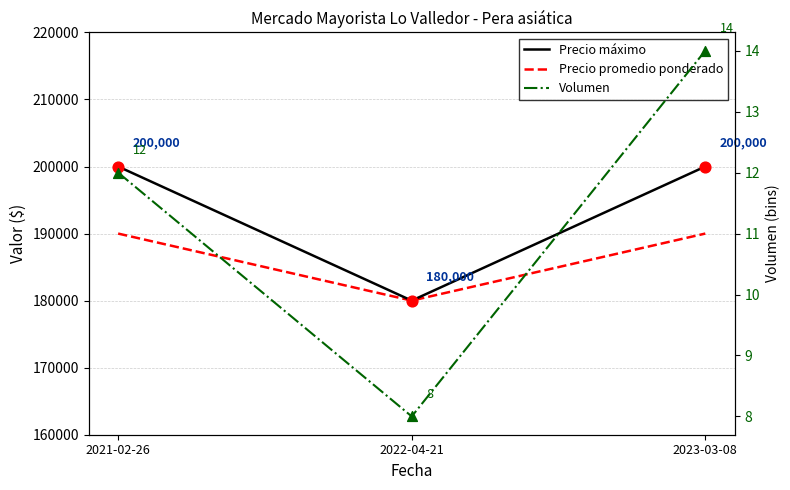

Which series contains the lowest Y value?

Volumen